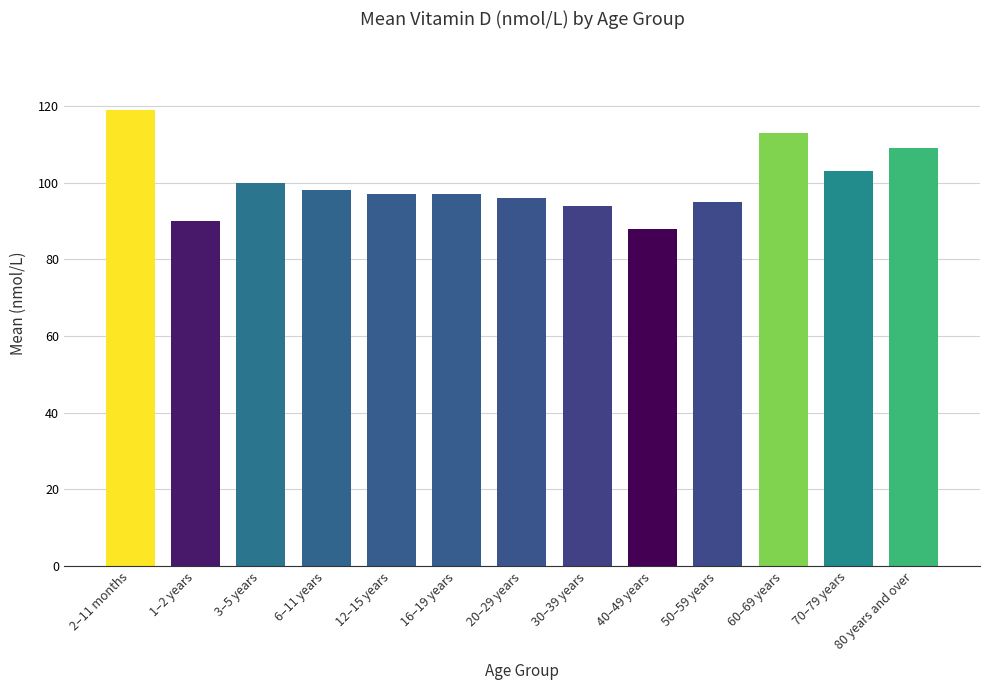

What is the ratio of the value at 40–49 years to the value at 30–39 years?

0.9